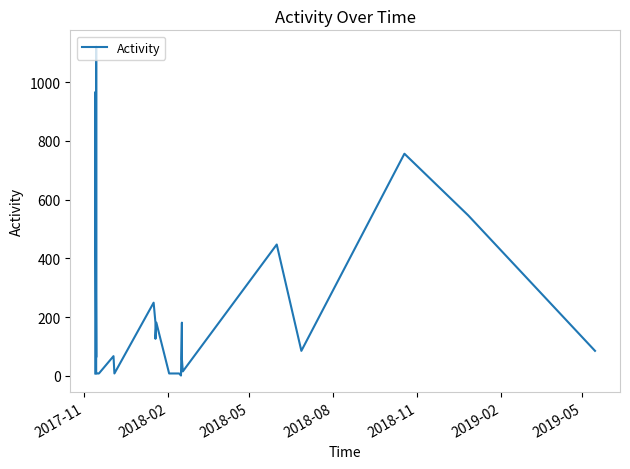

Between 2019-05 and 2018-05, which is larger?

2018-05